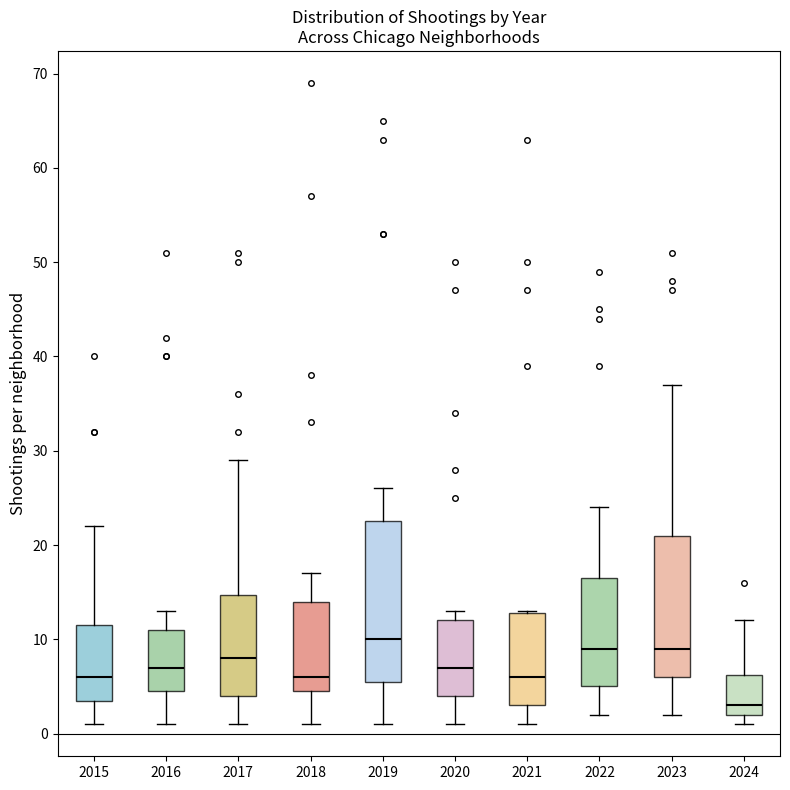

Which box is the tallest, from its lower edge to its upper edge?

2019